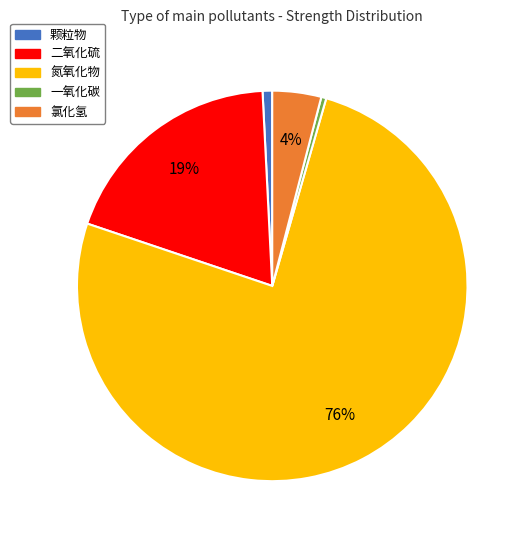

The 氮氧化物 slice represents 88% of the pie. True or false?

False